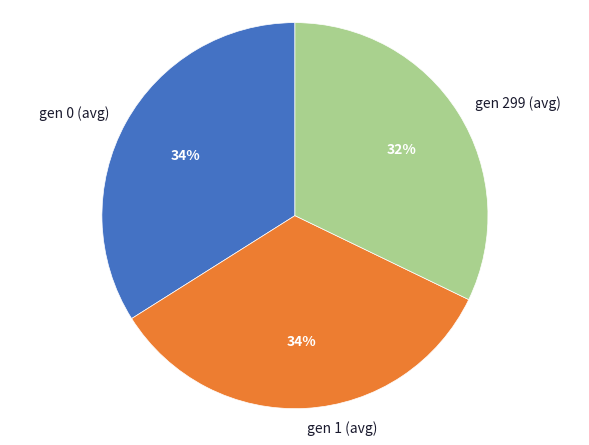

Which slice is the smallest?

gen 299 (avg)